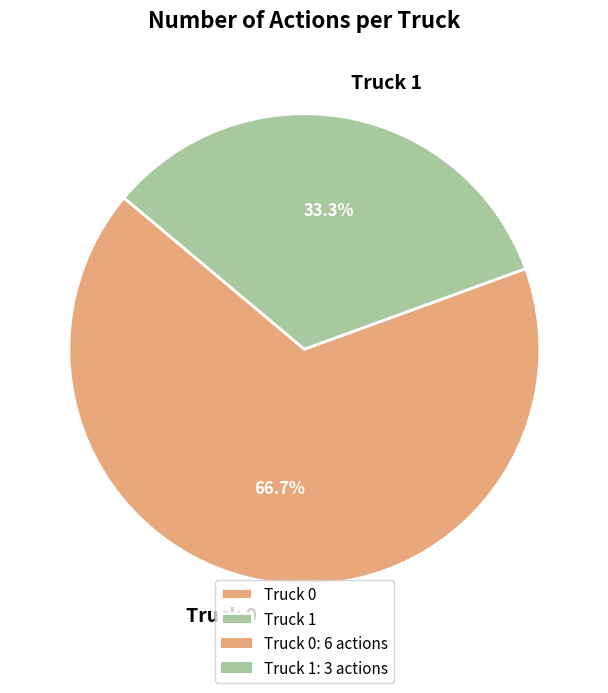

What portion of the pie excludes Truck 0?

33.3%